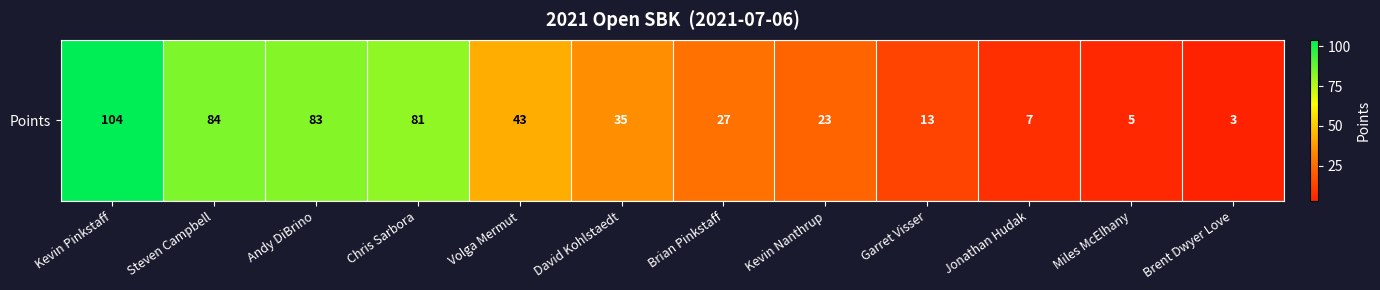

What is the difference between the second highest and second lowest values?

79